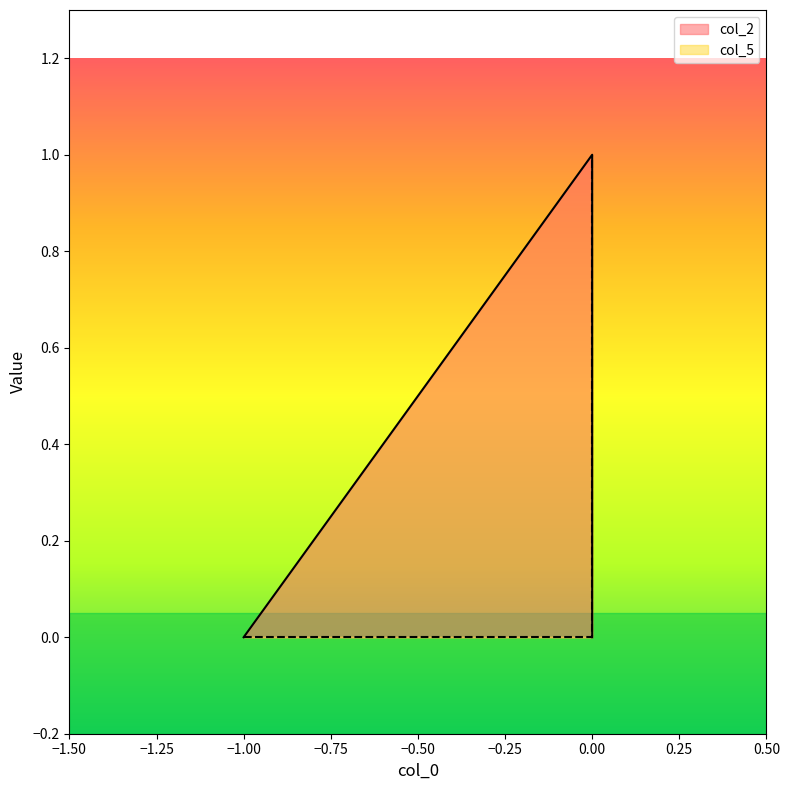

Rank the series by their maximum value, from highest to lowest.

col_2, col_5